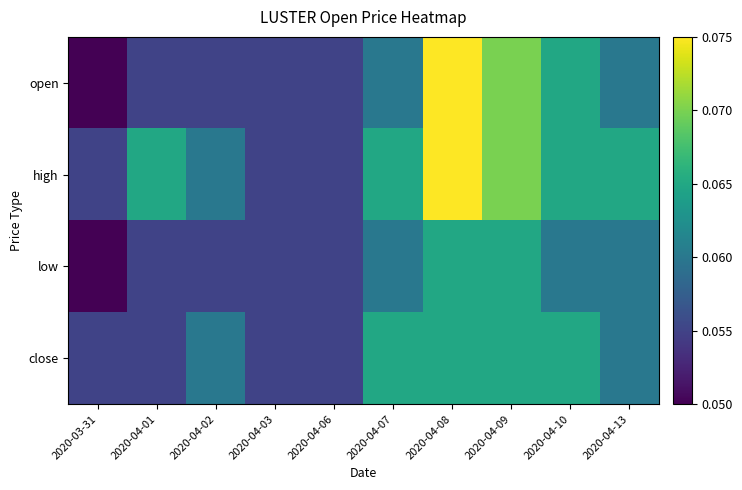

Which label corresponds to the largest value in the chart?

2020-04-08